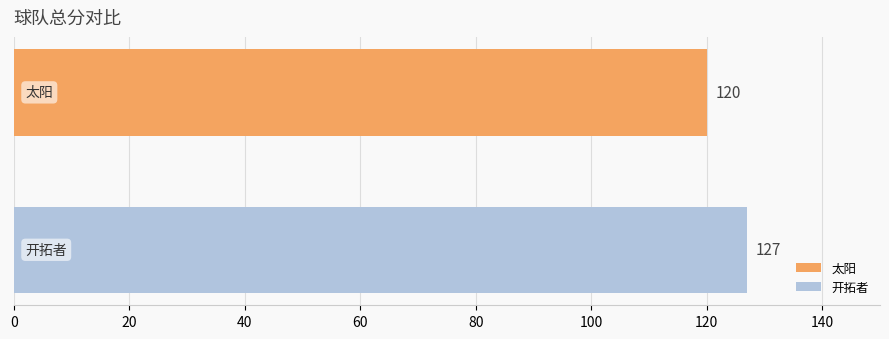

What is the greatest value displayed?

127